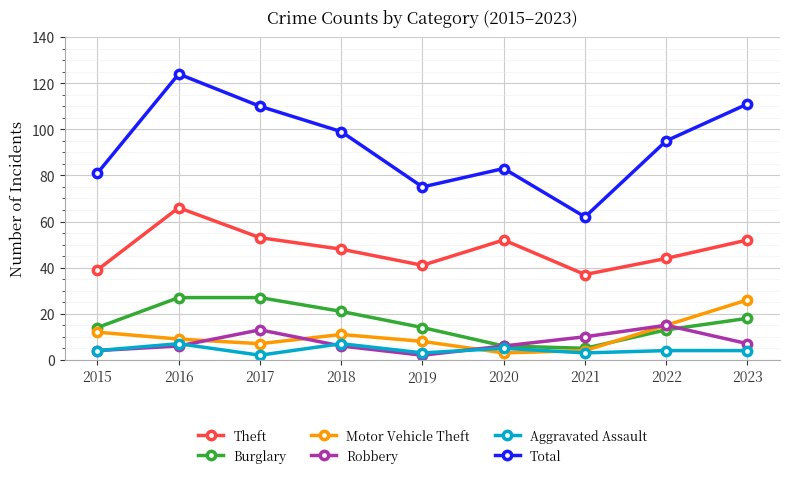

True or false: Motor Vehicle Theft has more than 1 points higher than both neighbors.

False